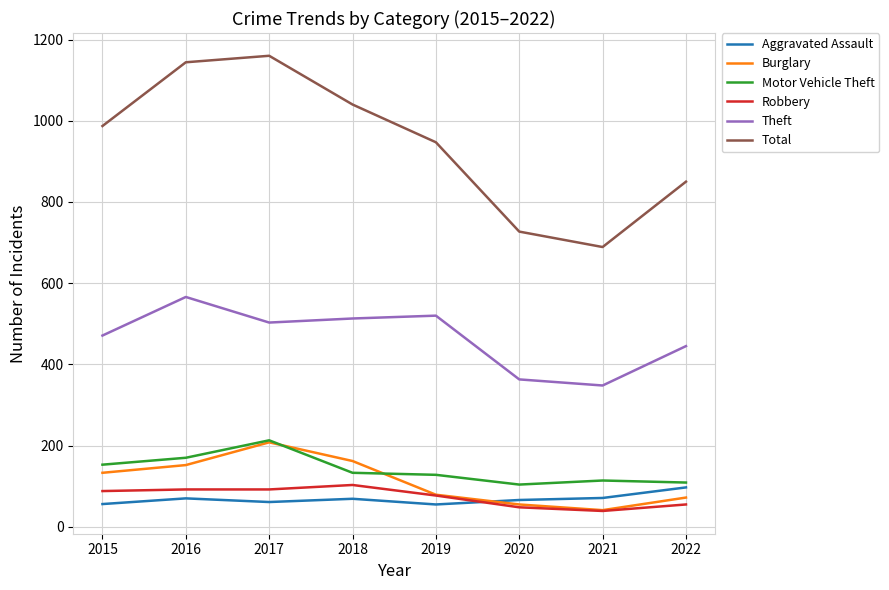

Is the value of Motor Vehicle Theft at 2022 greater than the value of Theft at 2015?

No